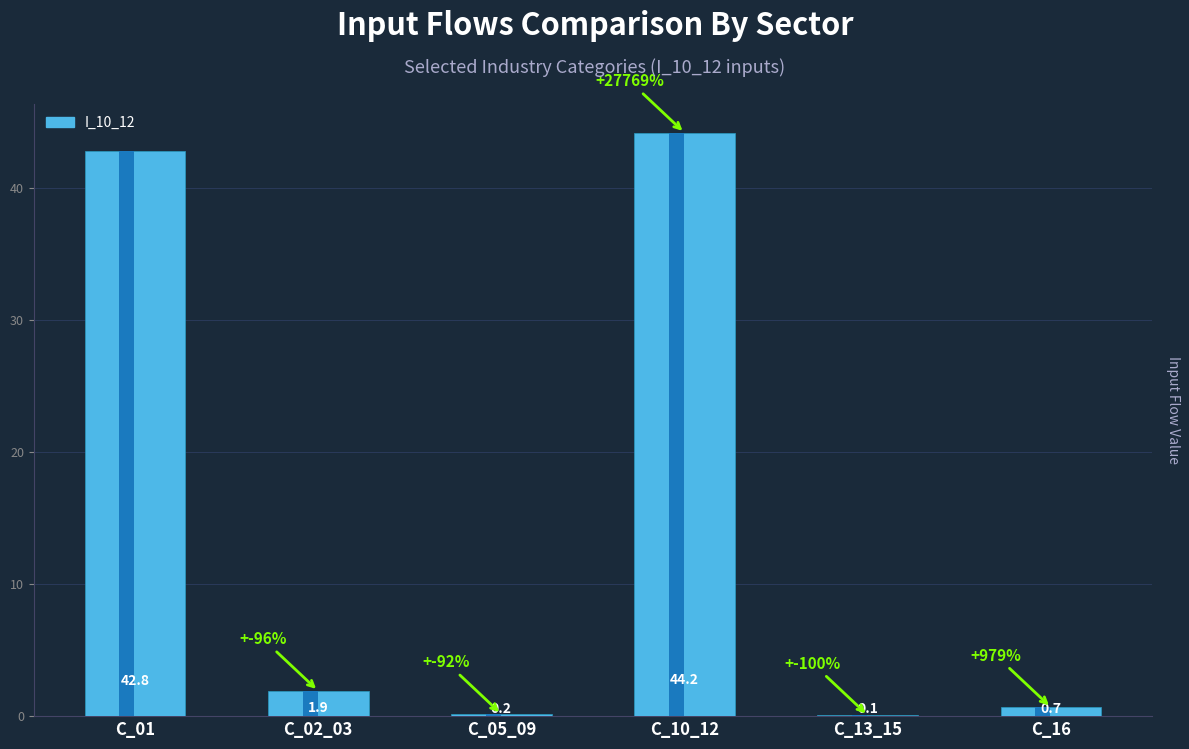

How many distinct data groups are displayed?

1